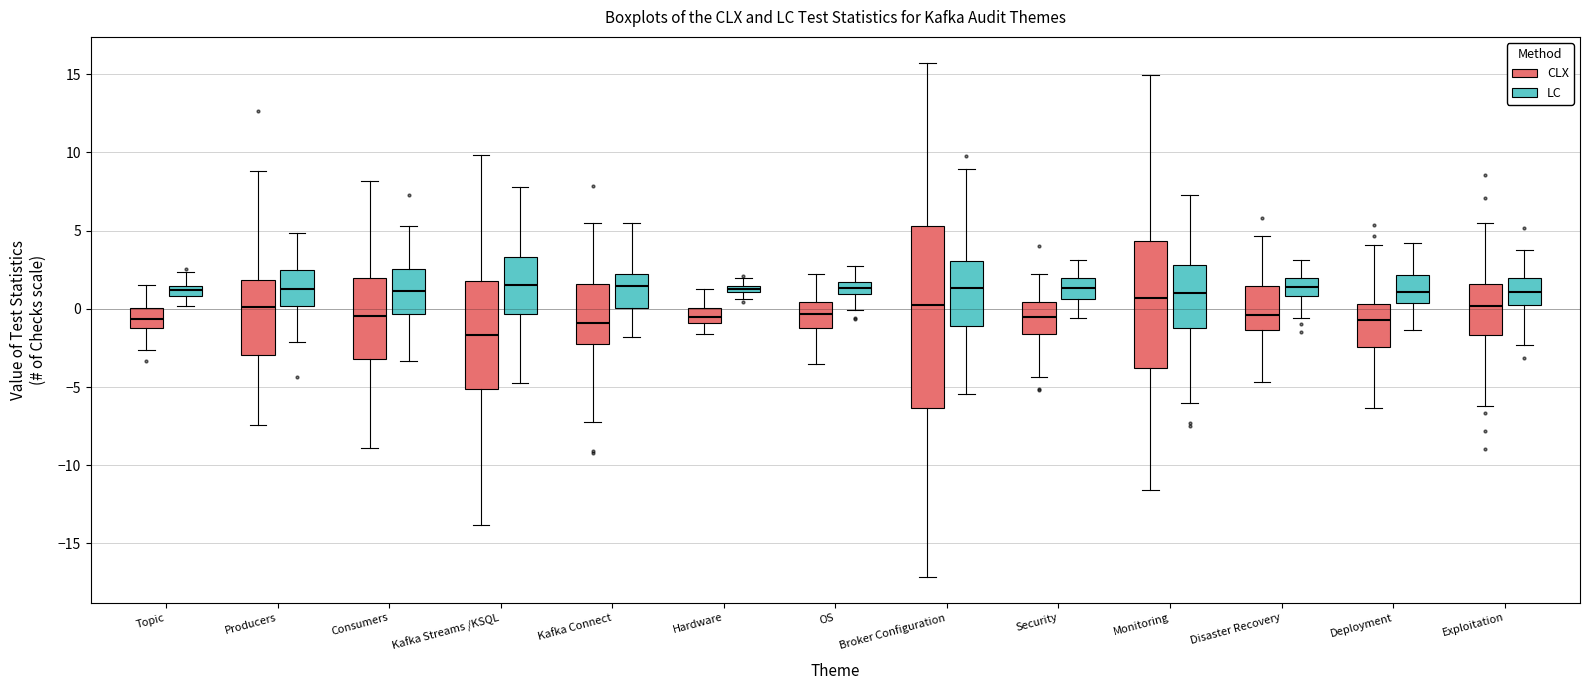

Which box is the tallest, from its lower edge to its upper edge?

Broker Configuration (CLX)